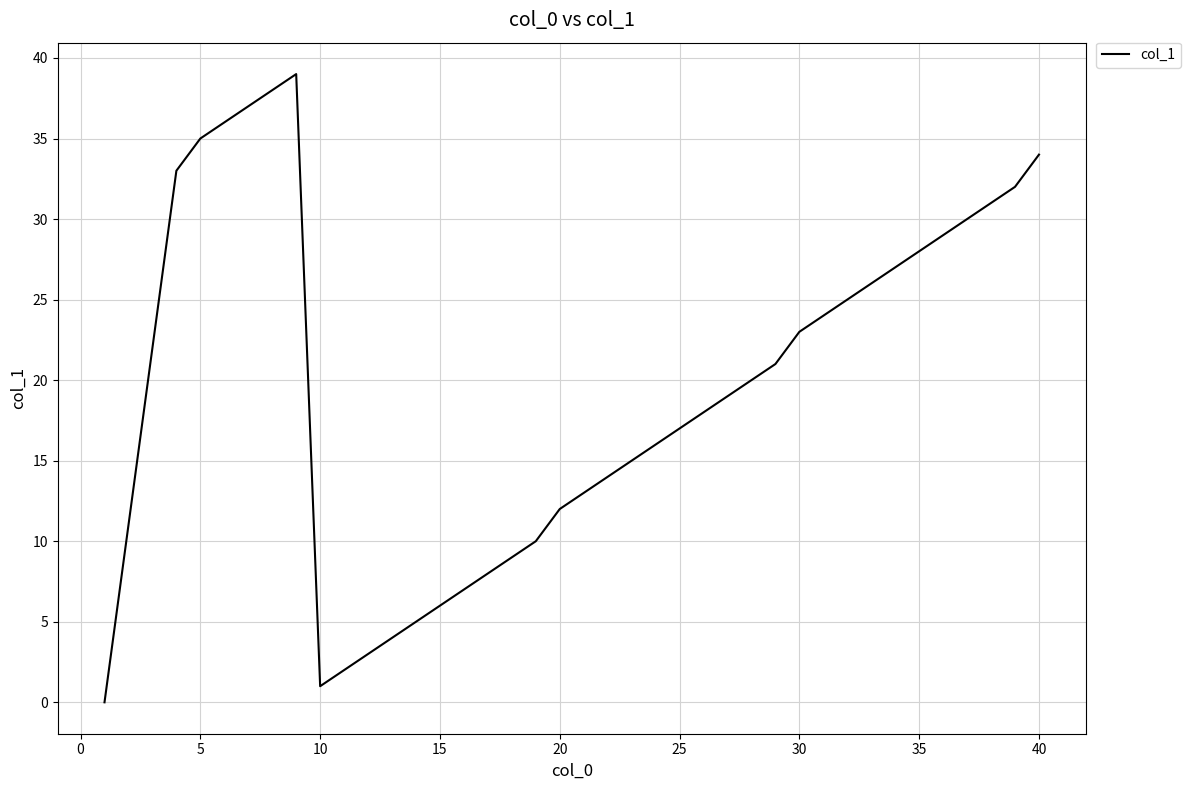

What is the difference between the maximum and minimum values?

39